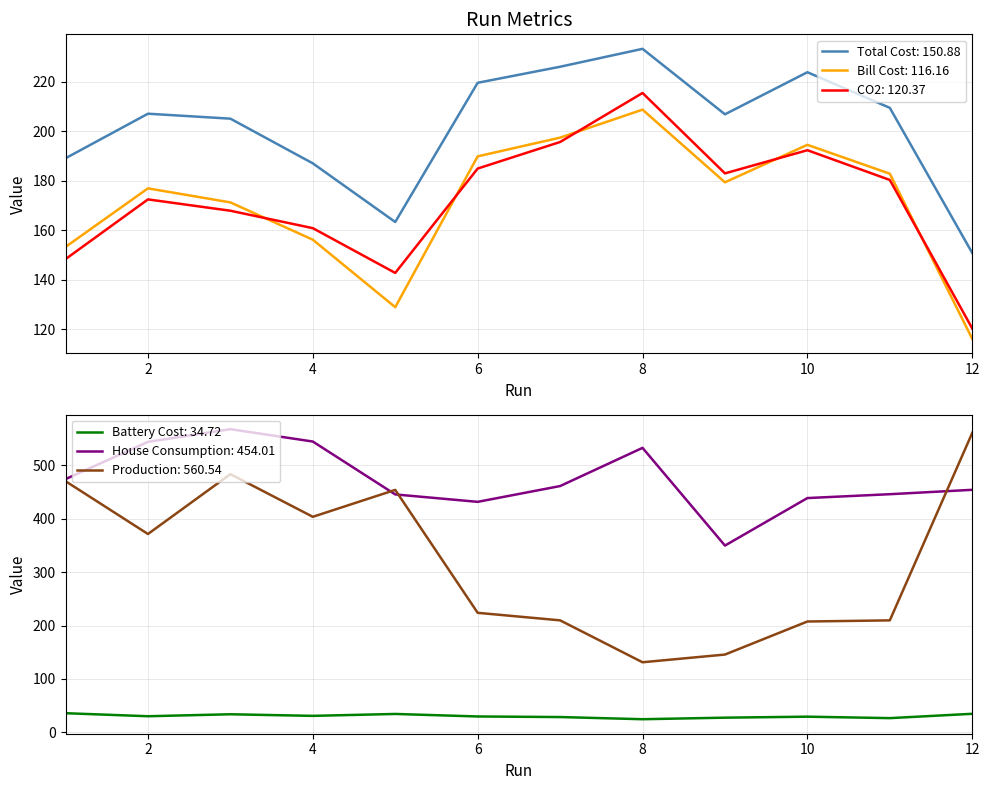

What is the value of the Bill Cost point at the 7th from the left?

197.5